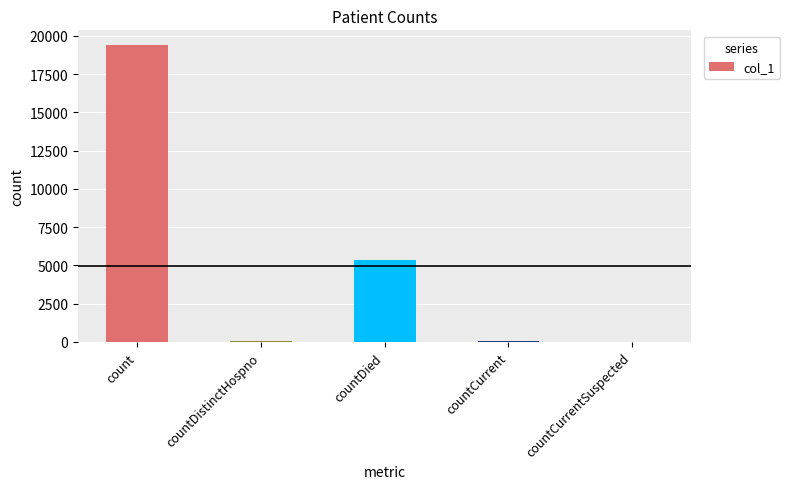

Which label corresponds to the largest value in the chart?

count